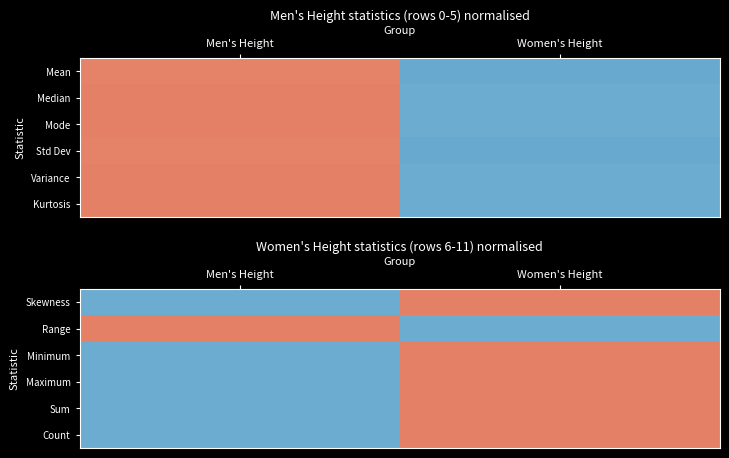

Count the number of categories in the chart.

2